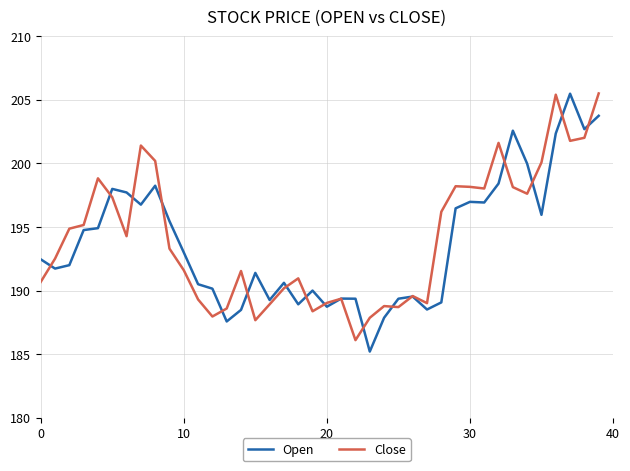

What is the lowest value of the Open series?

185.2